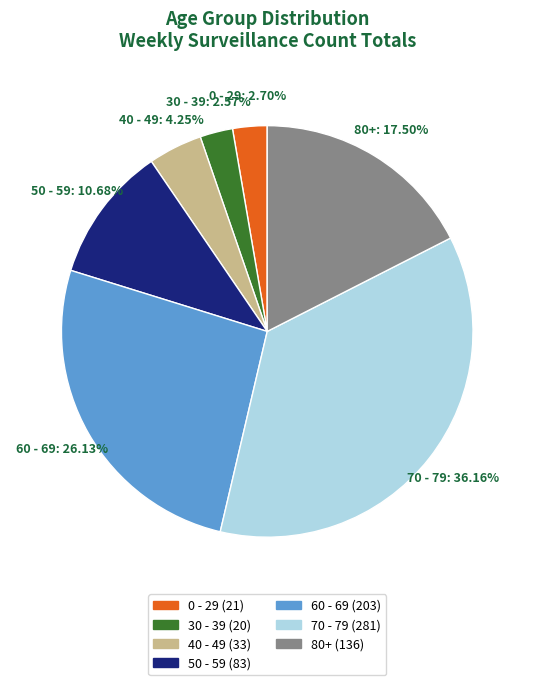

Is there a majority slice in this chart?

No